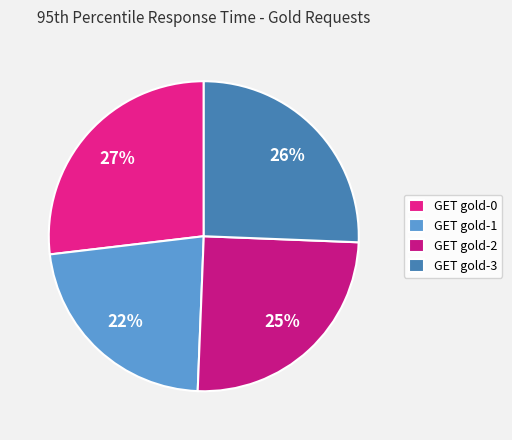

Which has a higher value, GET gold-0 or GET gold-2?

GET gold-0